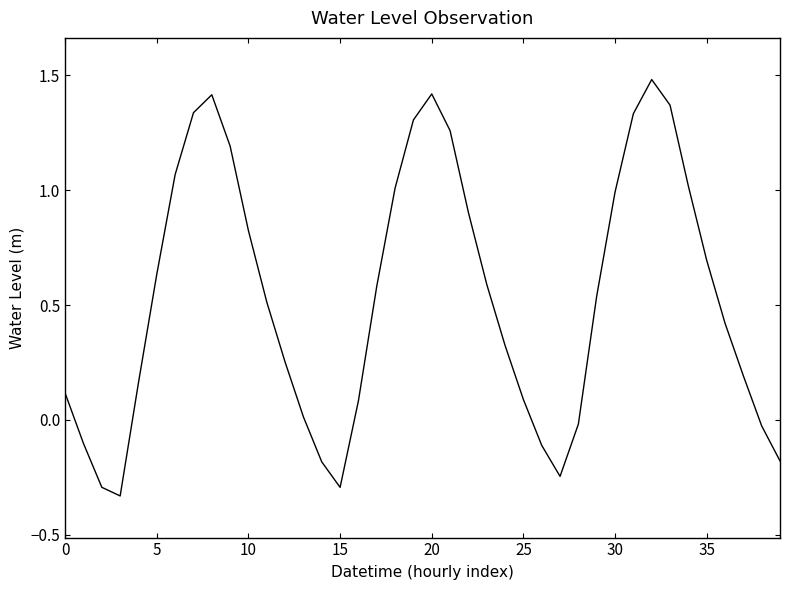

What is the maximum value shown in the chart?

1.5